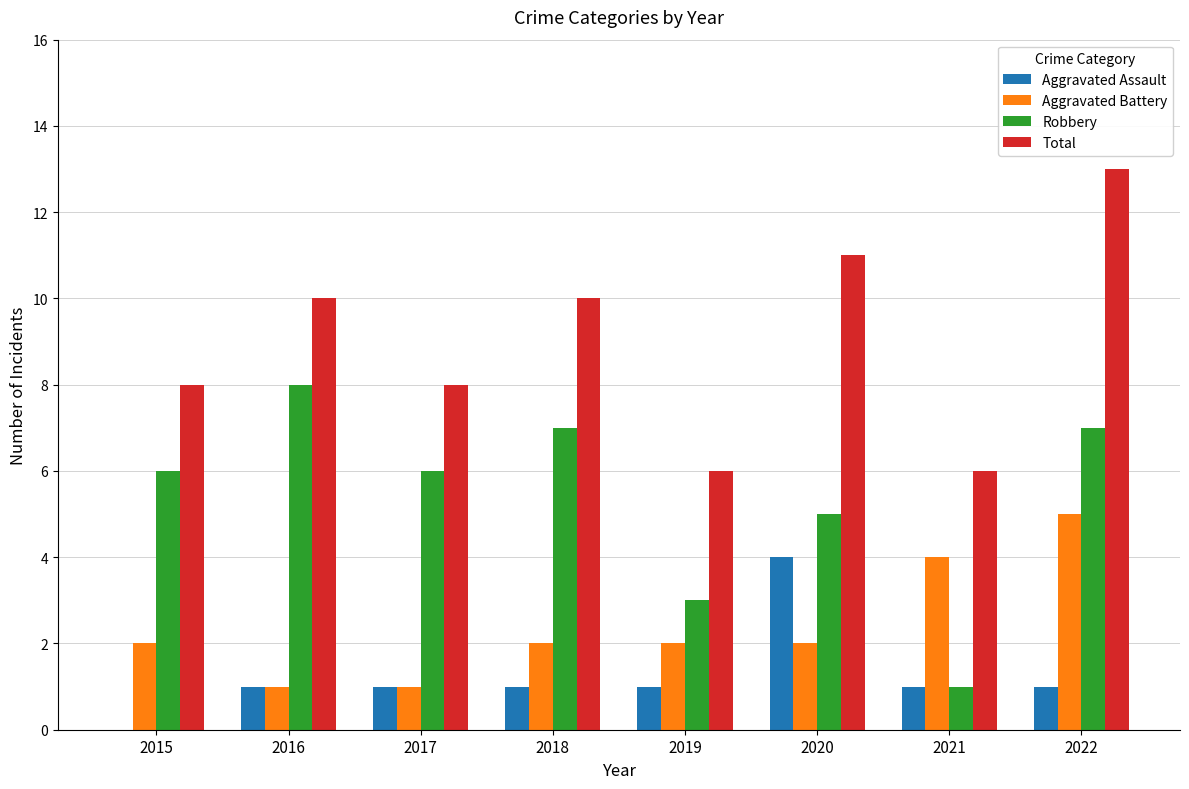

The Aggravated Battery series shows 2 at 2019. True or false?

True